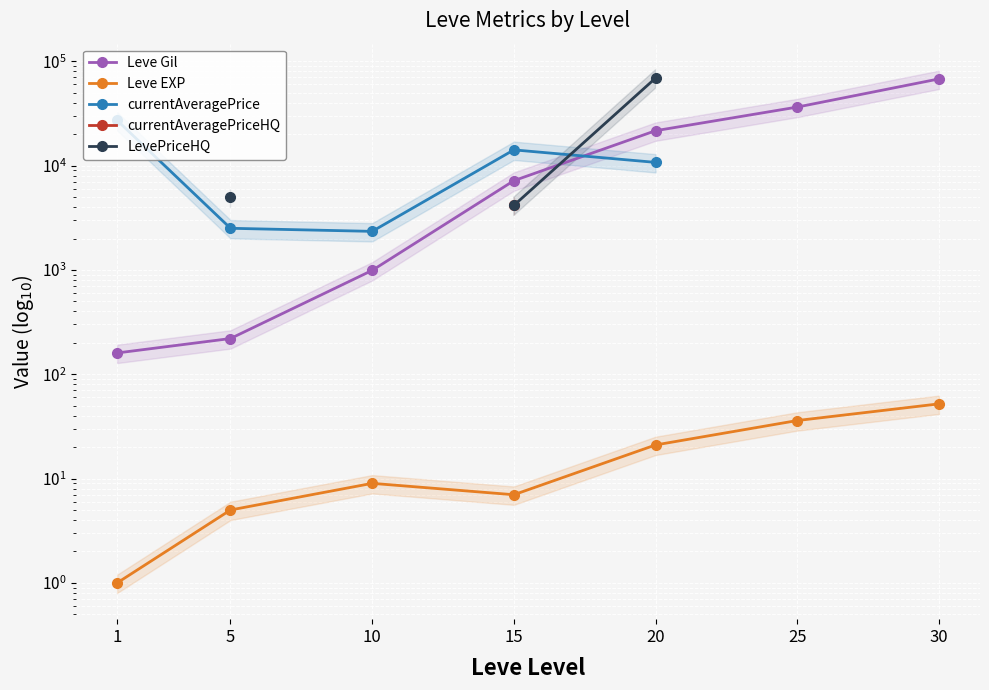

What is the smallest value displayed?

1.0